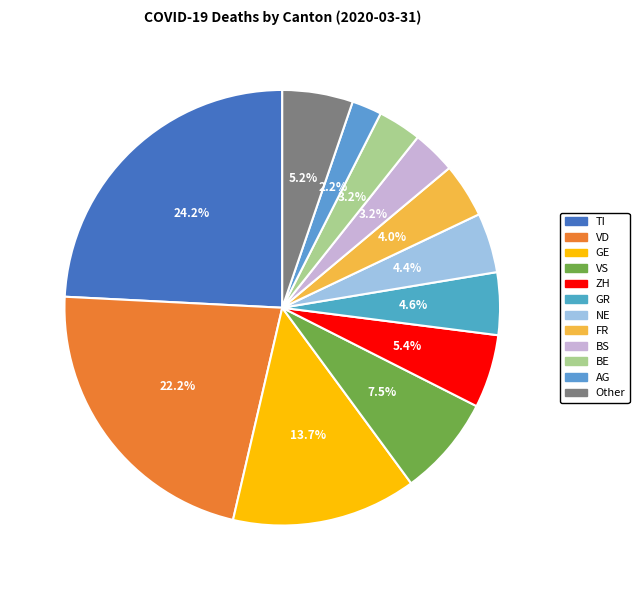

To the nearest percent, what is the combined percentage of TI and GE?

38%